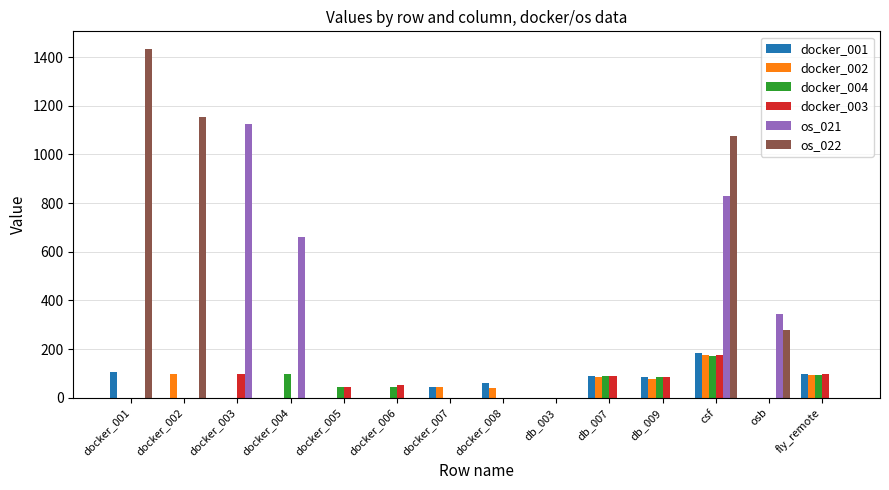

What is the greatest value displayed?

1434.3